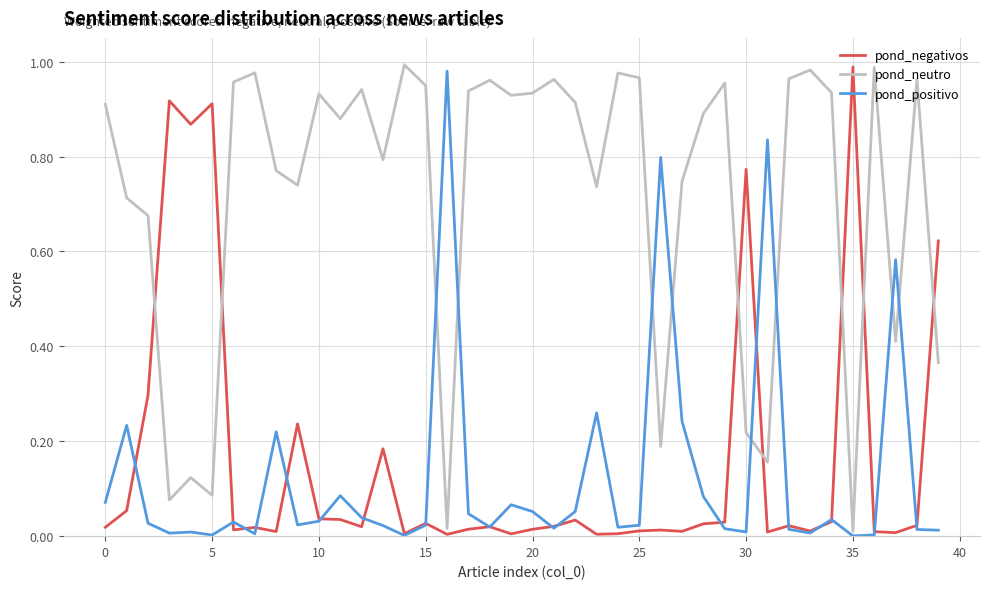

Which series has the largest total across all categories?

pond_neutro